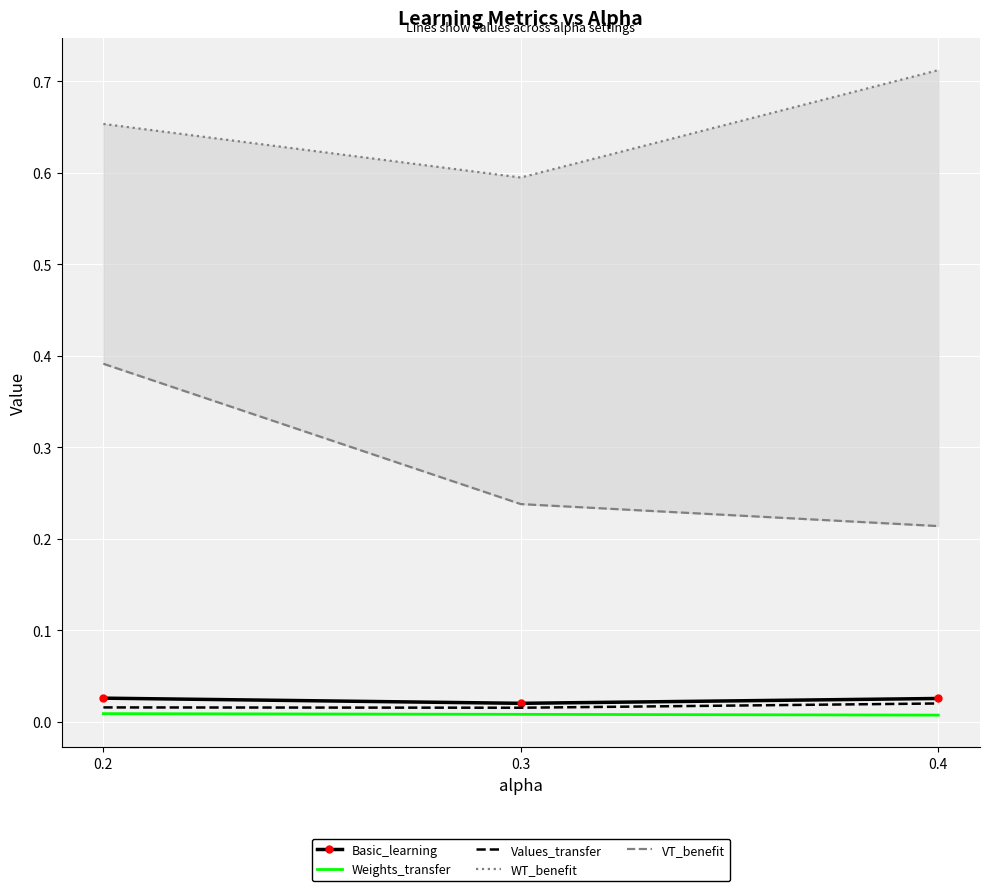

Is it true that Basic_learning equals 0.0 at 0.3?

False